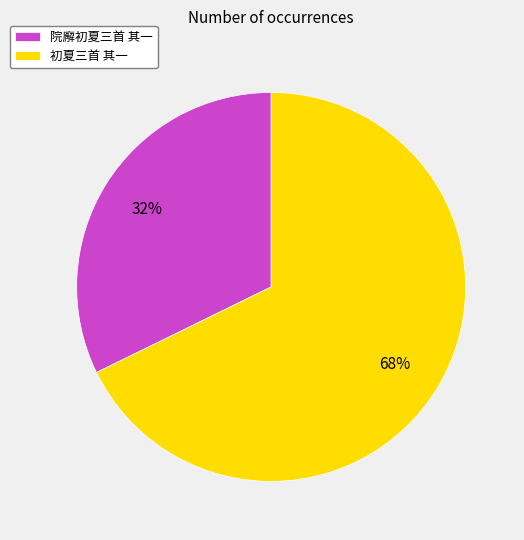

To the nearest percent, what is the average slice percentage?

50%